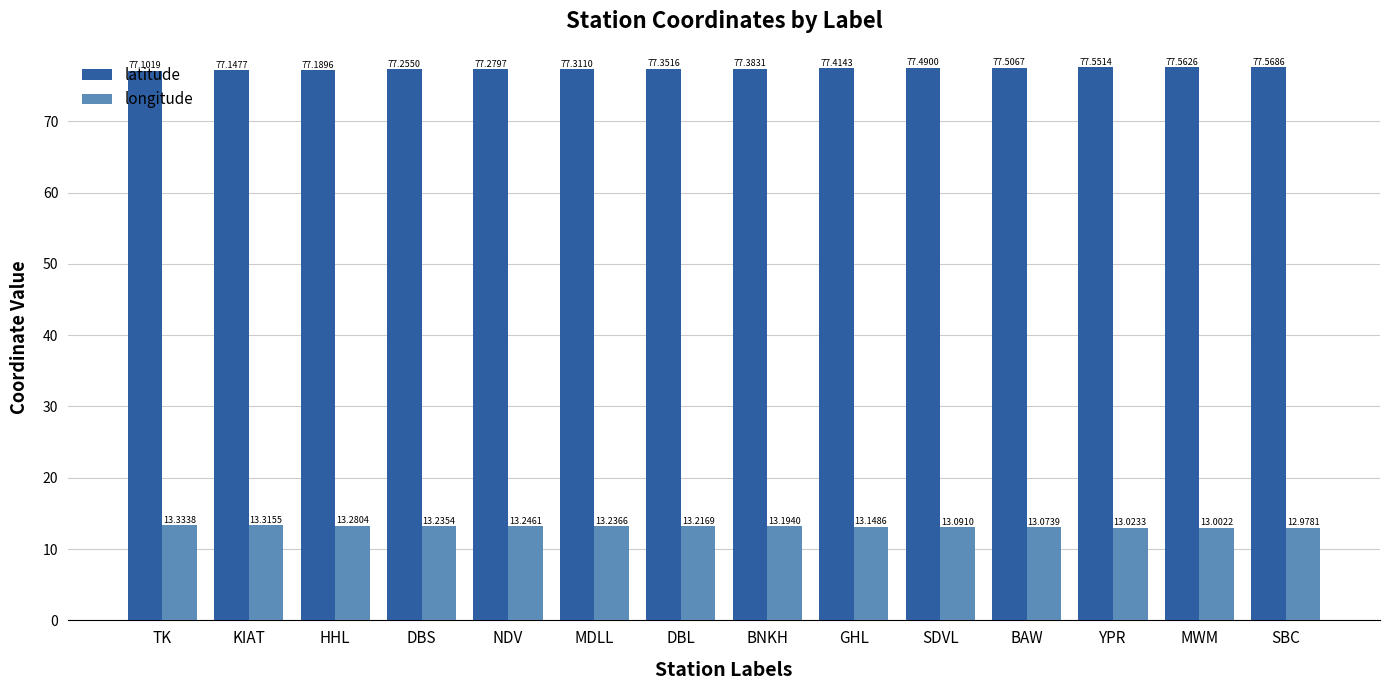

How many data points in longitude are less than 13?

1